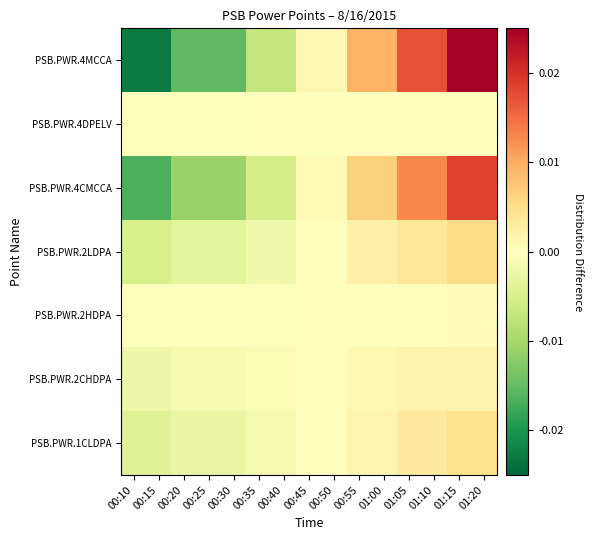

How many distinct data groups are displayed?

7